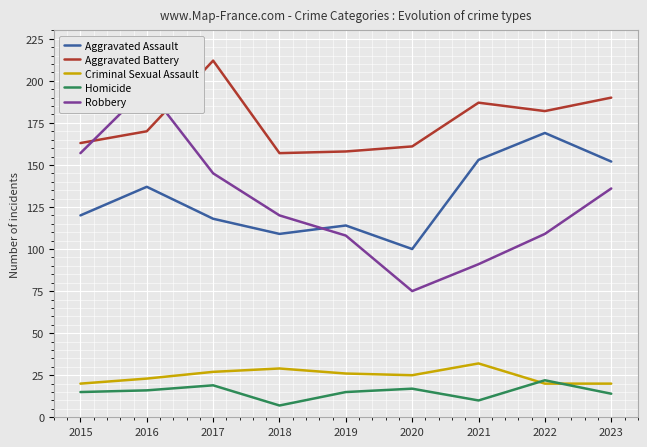

How many series are shown in this chart?

5